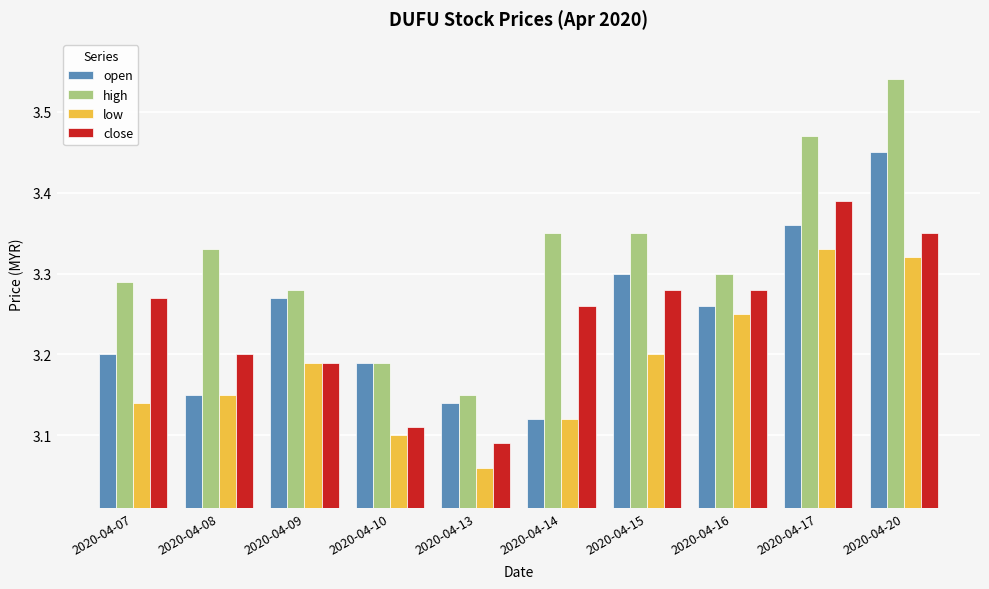

How many distinct data groups are displayed?

4